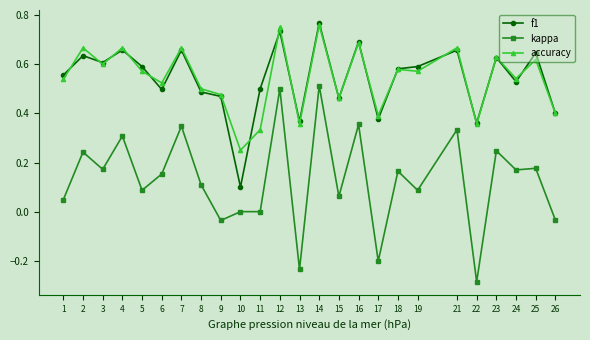

Which label corresponds to the largest value in the chart?

14